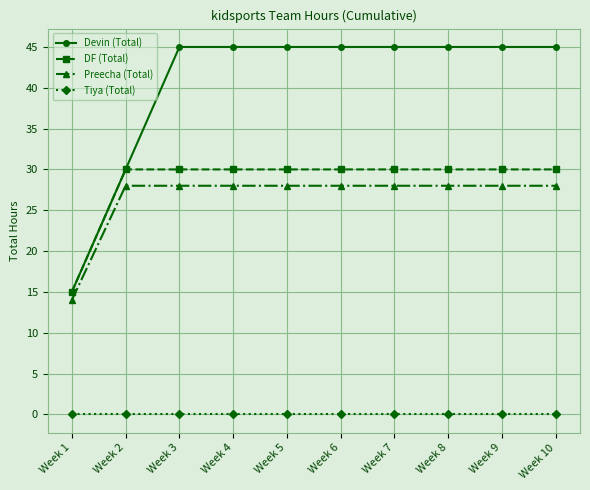

True or false: Preecha (Total) and Devin (Total) intersect in this chart.

False